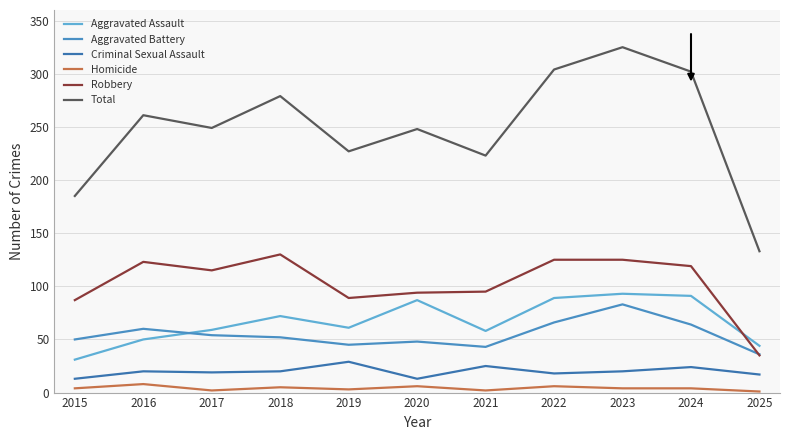

Does the chart have visible grid lines?

Yes